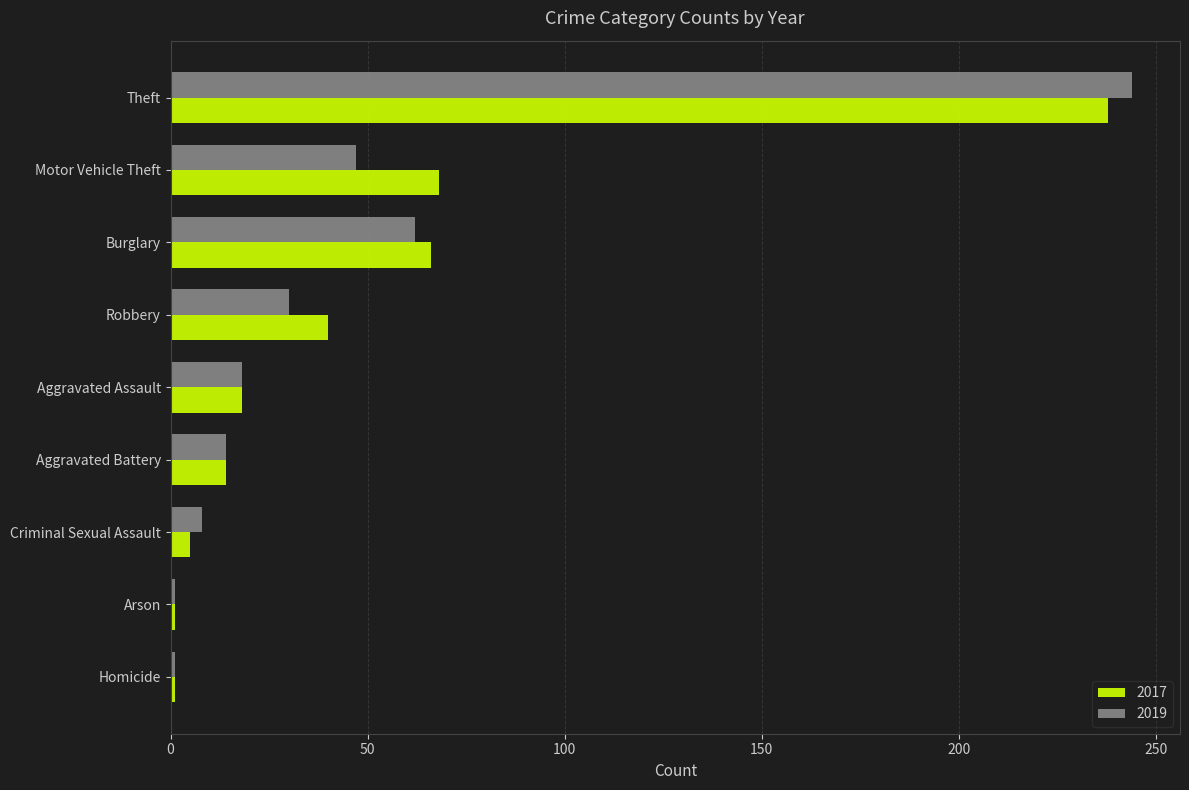

What value does the 2017 series have at Aggravated Assault?

18